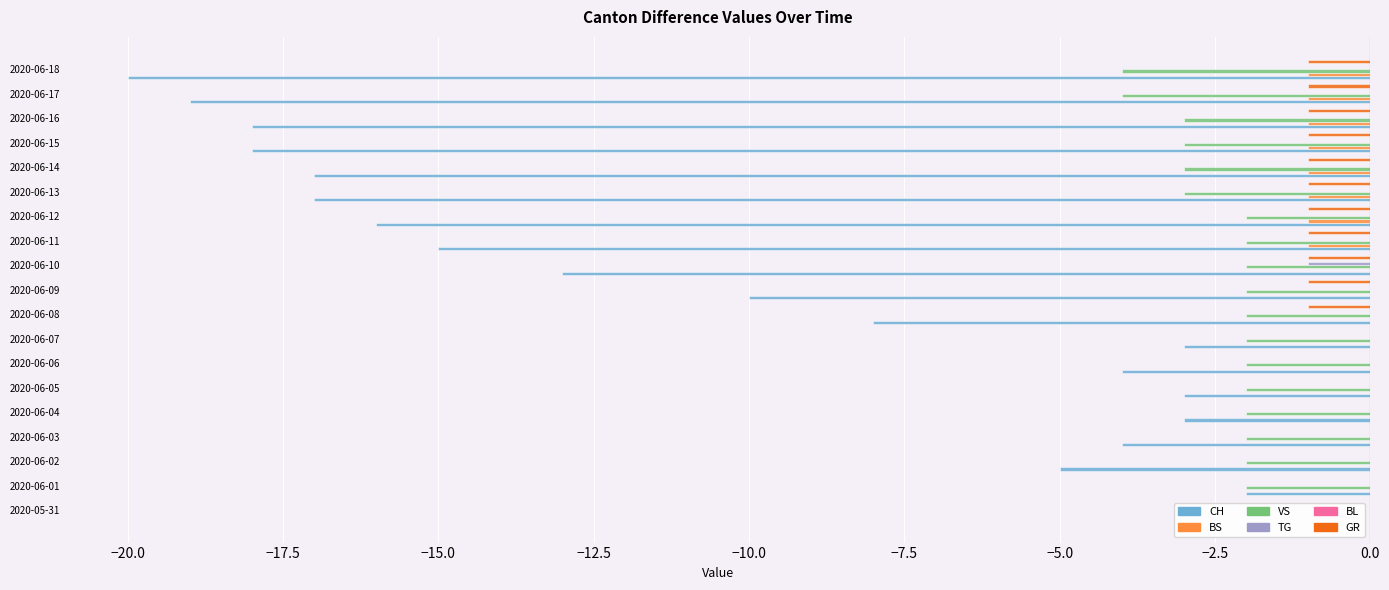

True or false: GR has a value of -1 at 2020-06-18.

True